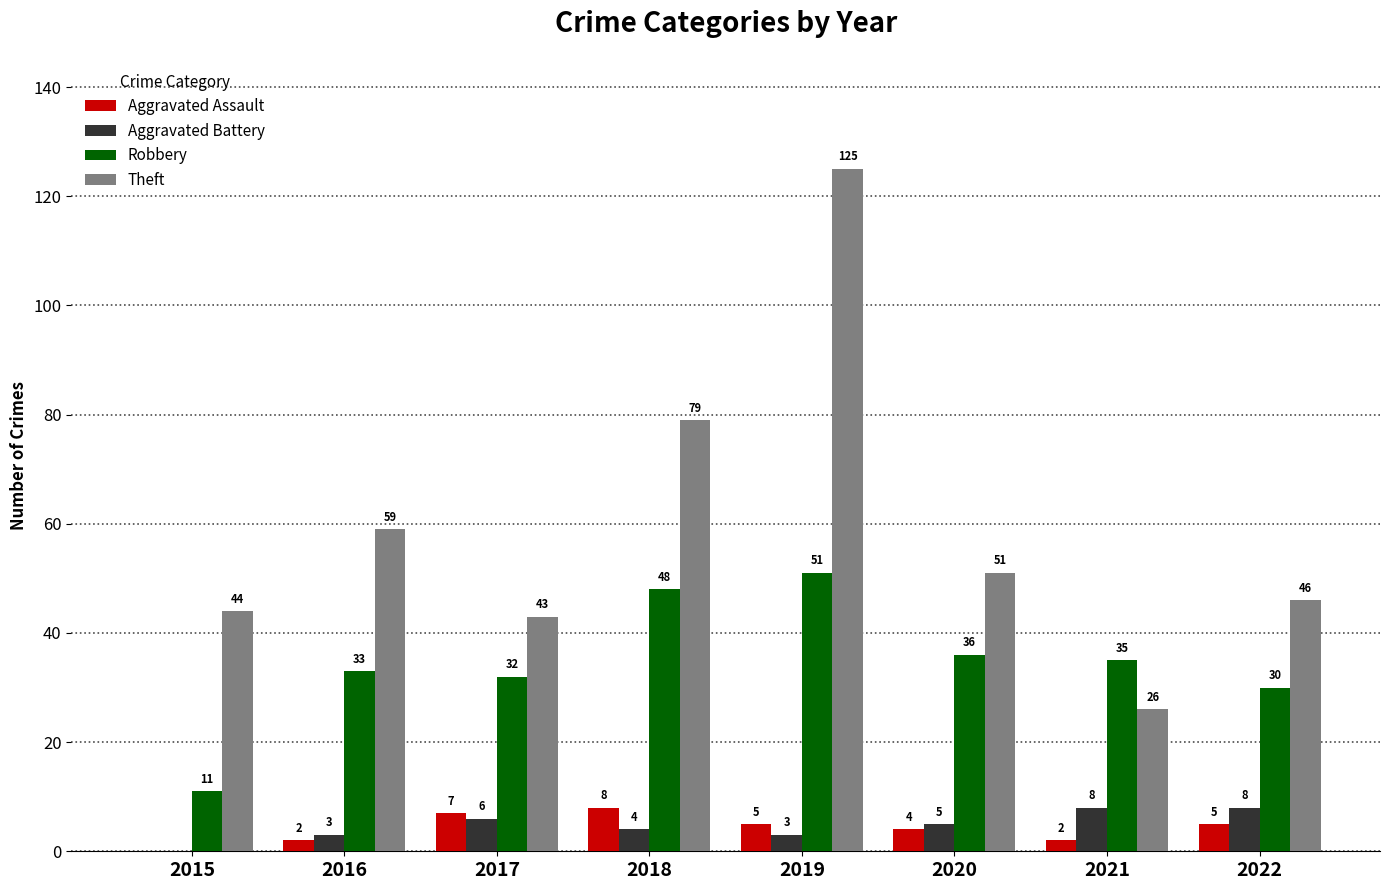

What is the average value of the Theft series?

59